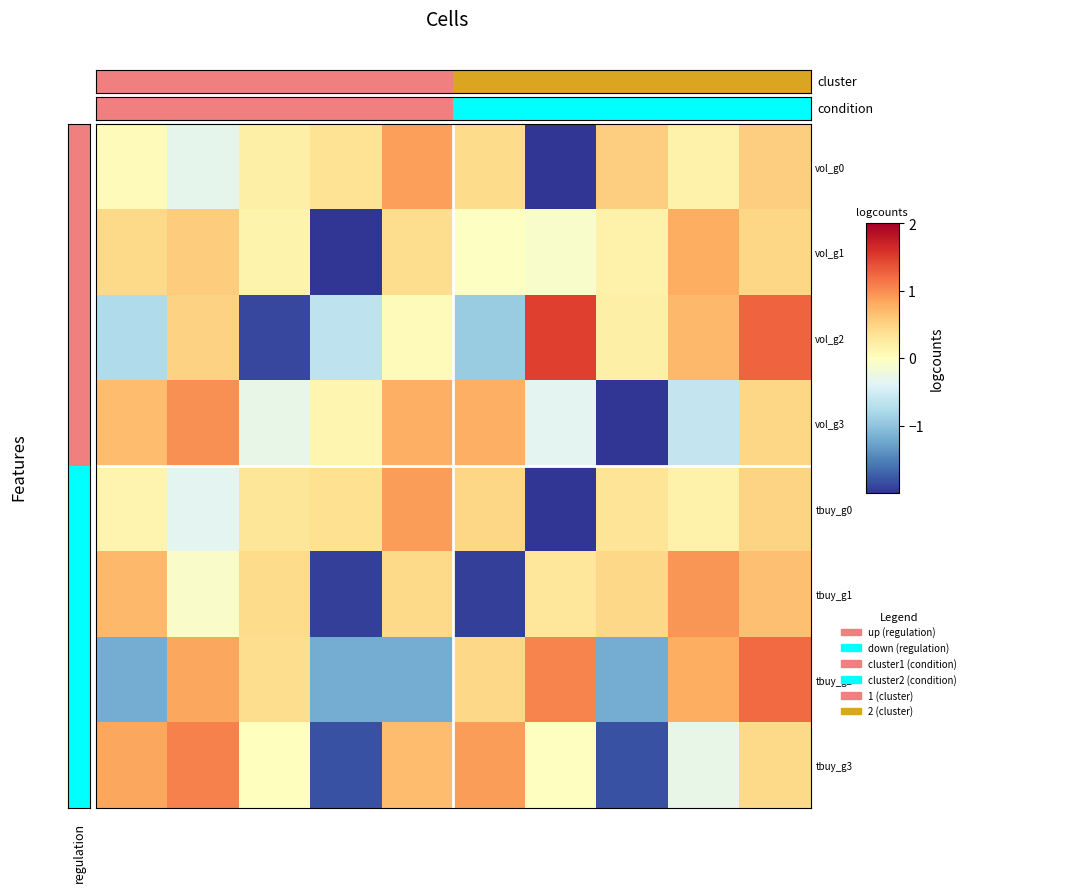

Reading left to right, what are all the values shown in this chart?

vol_g0: 0.0	-0.3	0.2	0.4	0.9	0.4	-2.9	0.5	0.2	0.5
vol_g1: 0.4	0.6	0.2	-2.9	0.4	-0.0	-0.1	0.2	0.8	0.5
vol_g2: -0.8	0.5	-1.9	-0.7	0.0	-0.9	1.5	0.2	0.7	1.3
vol_g3: 0.7	1.0	-0.3	0.1	0.8	0.8	-0.3	-2.6	-0.6	0.5
tbuy_g0: 0.1	-0.3	0.3	0.4	0.9	0.5	-2.9	0.3	0.2	0.5
tbuy_g1: 0.7	-0.1	0.4	-1.9	0.4	-1.9	0.3	0.5	0.9	0.7
tbuy_g2: -1.2	0.8	0.4	-1.2	-1.2	0.5	1.1	-1.2	0.8	1.2
tbuy_g3: 0.8	1.1	0.0	-1.8	0.7	0.9	-0.0	-1.8	-0.3	0.4